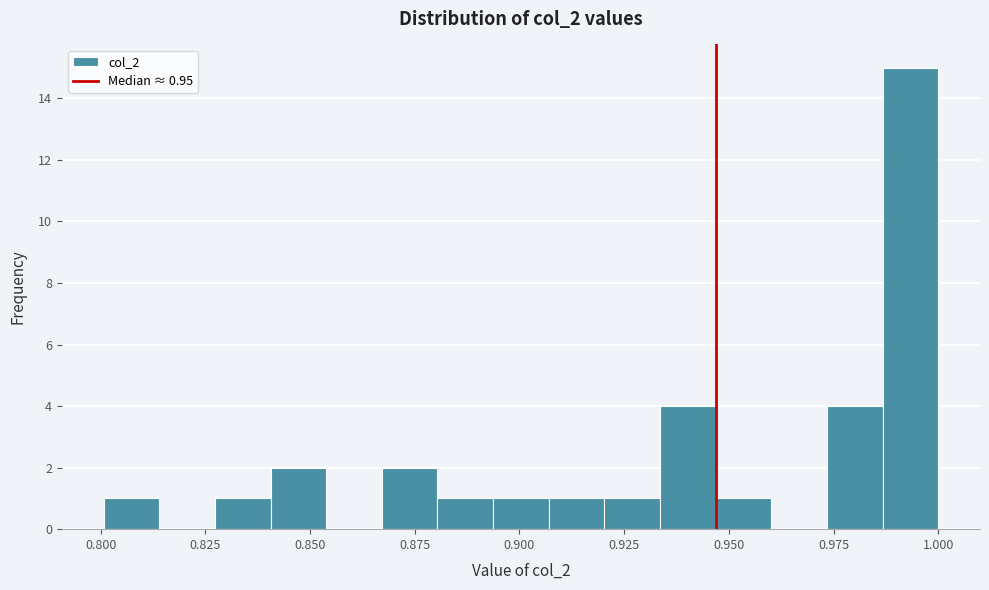

Around what value on the x-axis is the tallest bar? Give the approximate position of its centre, as read against the axis.

0.995